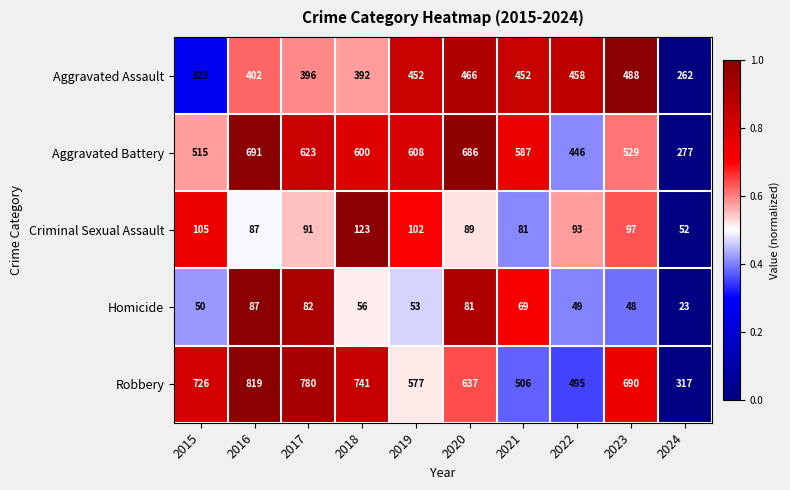

What is the minimum value for Robbery?

317